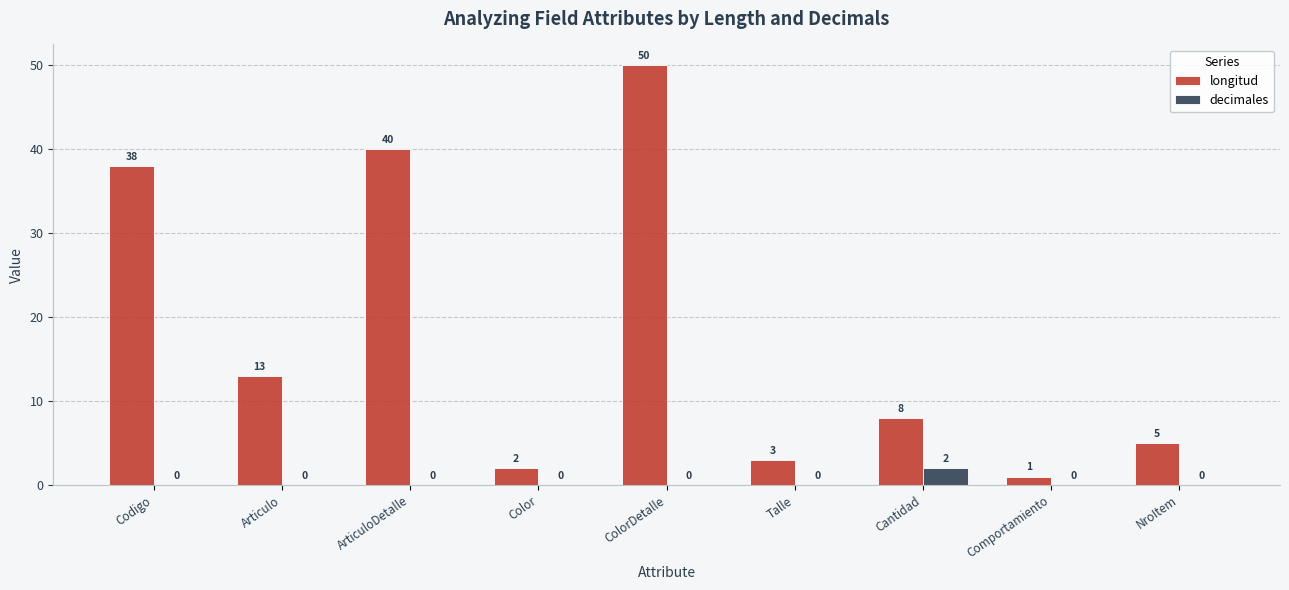

Which series changed the most between ColorDetalle and NroItem?

longitud